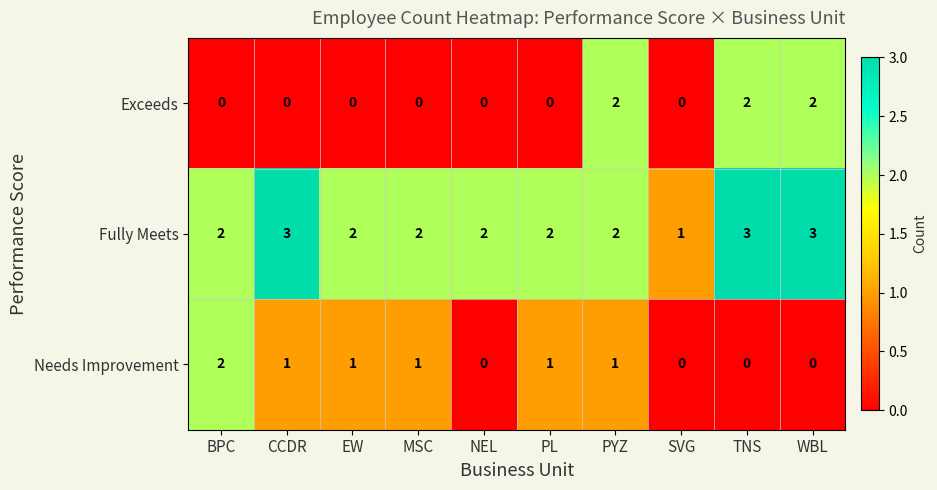

True or false: Exceeds has a value of 1 at MSC.

False